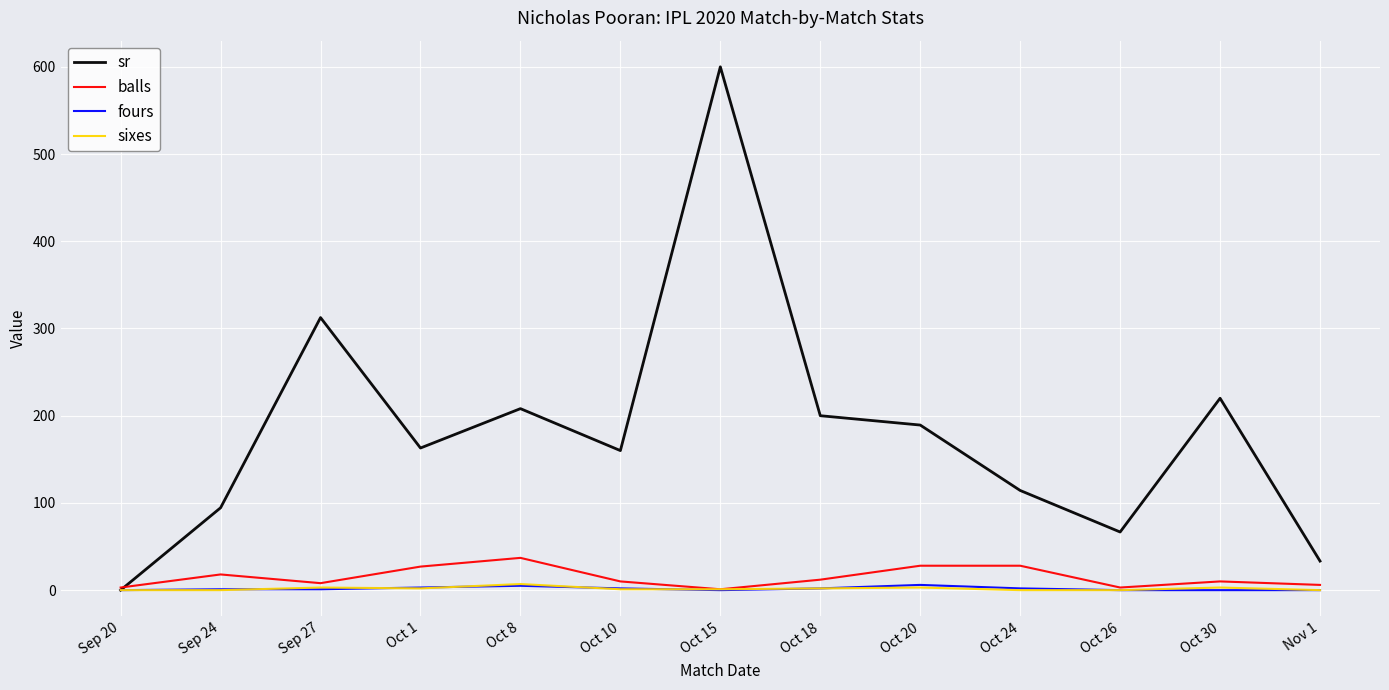

What is the greatest value displayed?

600.0